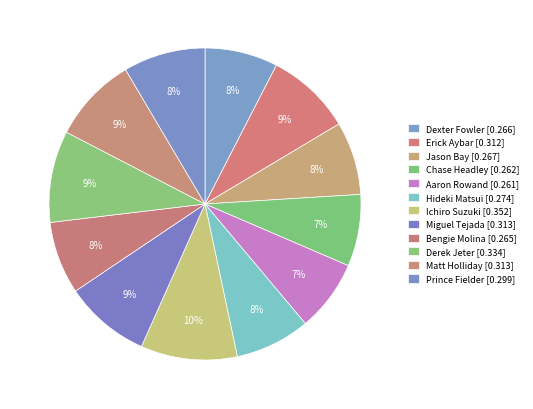

What percentage is NOT represented by Erick Aybar?

91.1%